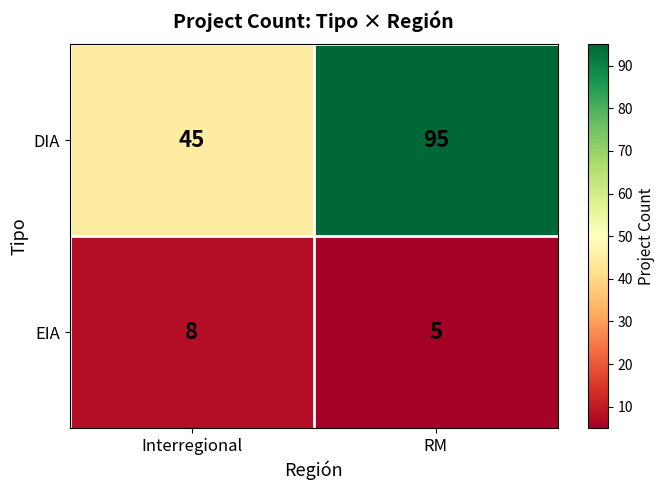

Which series has the widest spread of values?

DIA